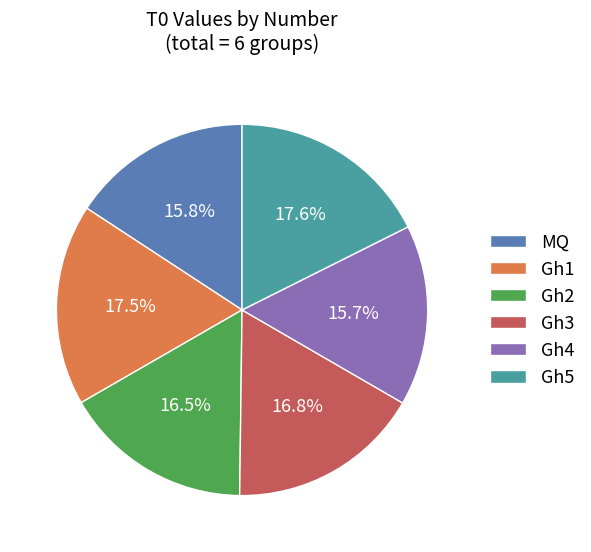

Approximately how many times larger is the value at Gh4 compared to Gh2?

1.0